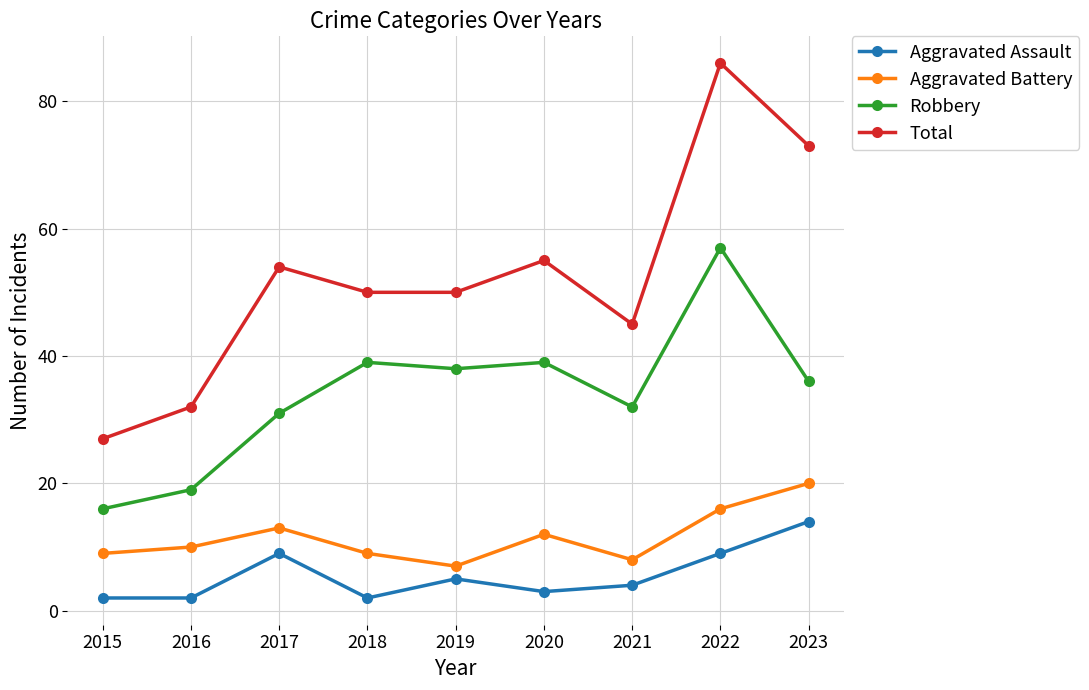

At which label does Robbery reach its minimum?

2015